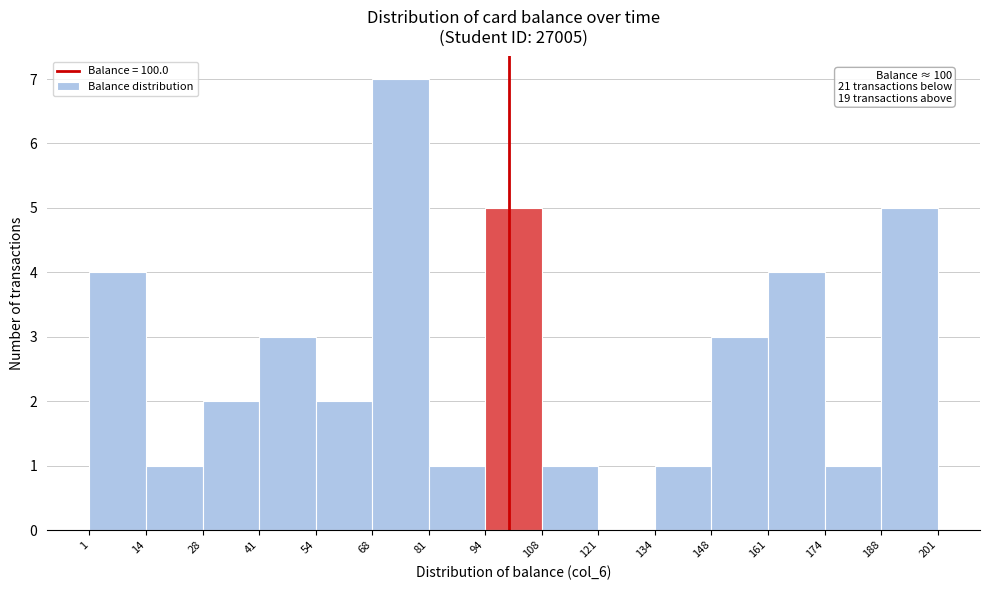

Which range on the x-axis has the tallest bar?

68 to 81